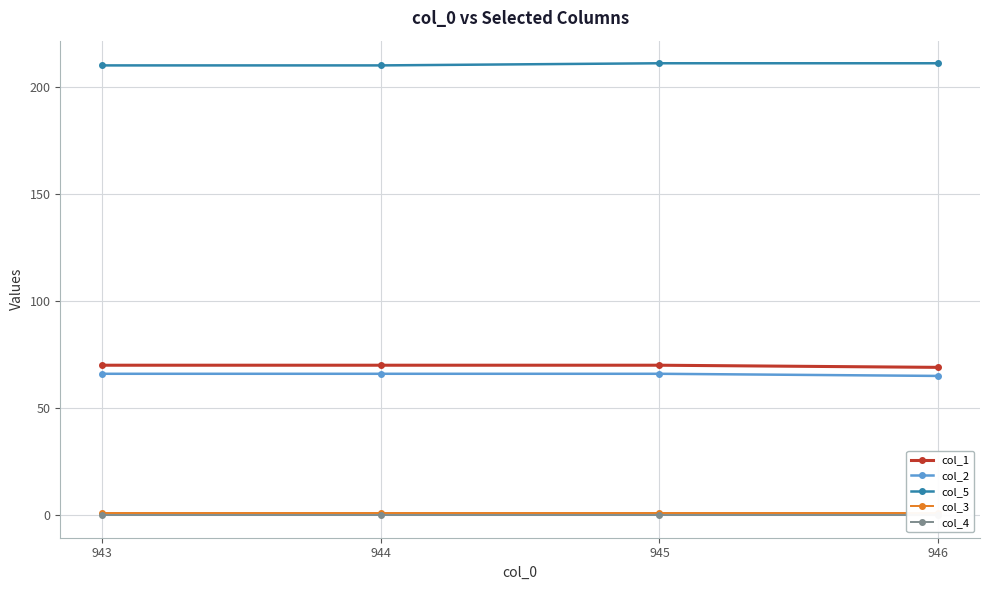

At which label does col_5 reach its peak?

945